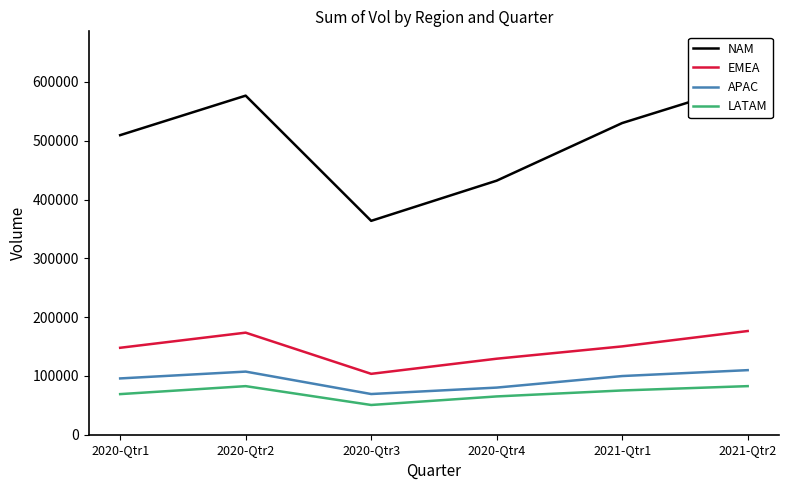

Which series has the largest range (max minus min)?

NAM